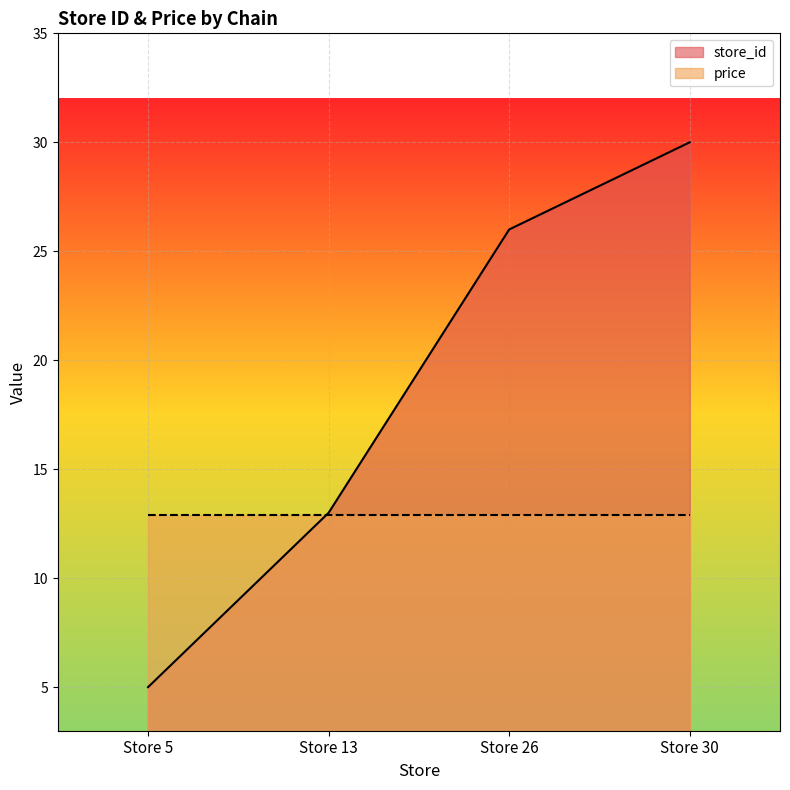

True or false: the data shows 7 at Store 5.

False